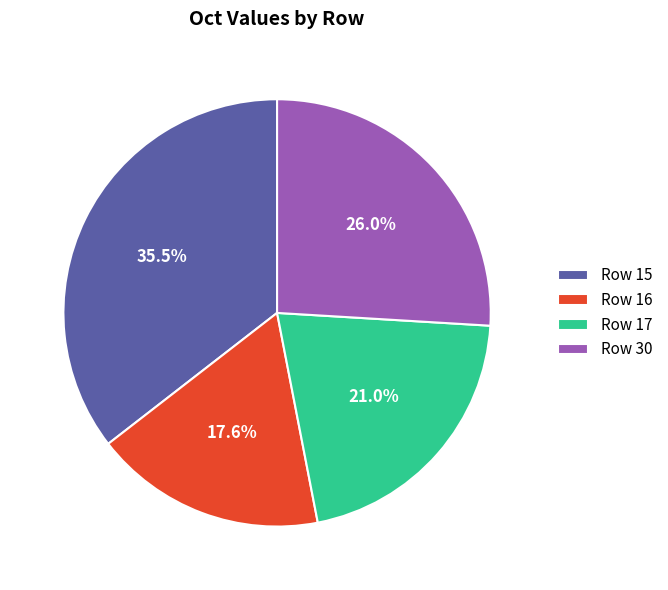

Does Row 30 represent more than half of the total?

No